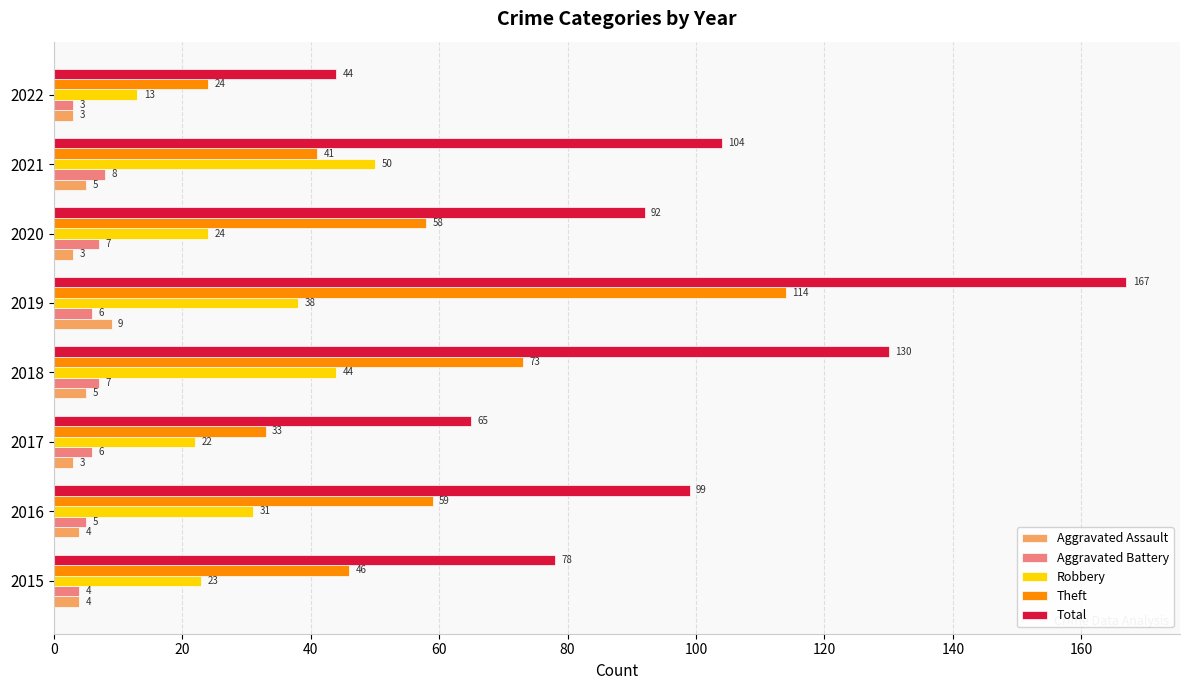

Rank the series by their maximum value, from lowest to highest.

Aggravated Battery, Aggravated Assault, Robbery, Theft, Total